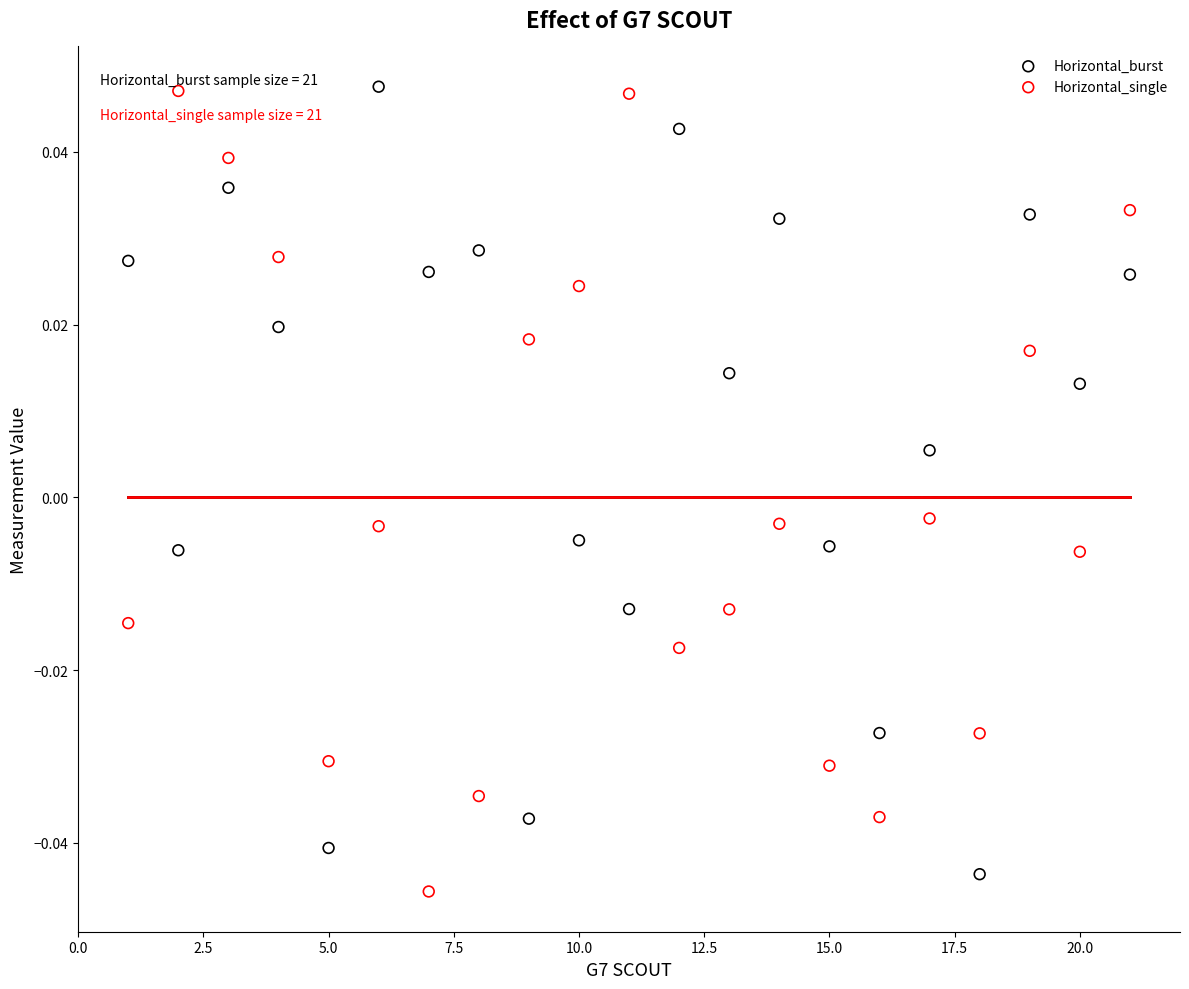

What is the X range (max minus min) for the scatter plot?

20.0